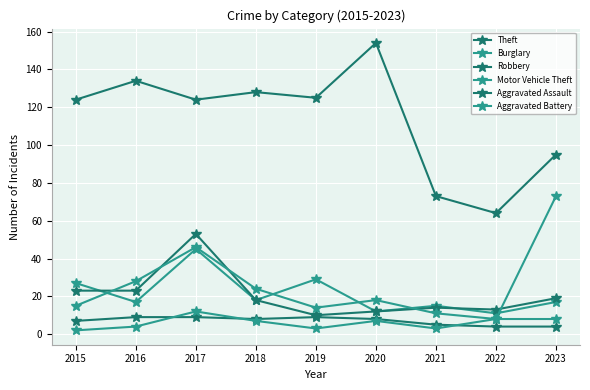

Count the number of data series in this chart.

6